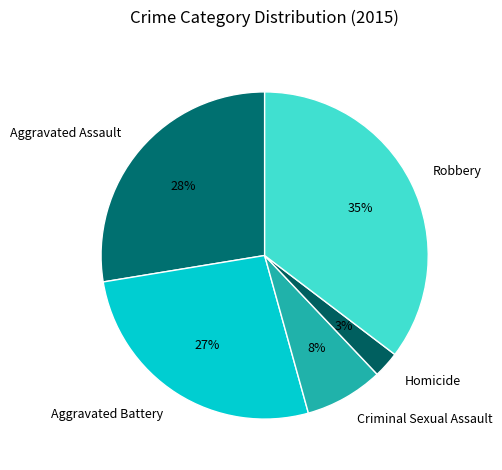

To the nearest percent, what is the average slice percentage?

20%